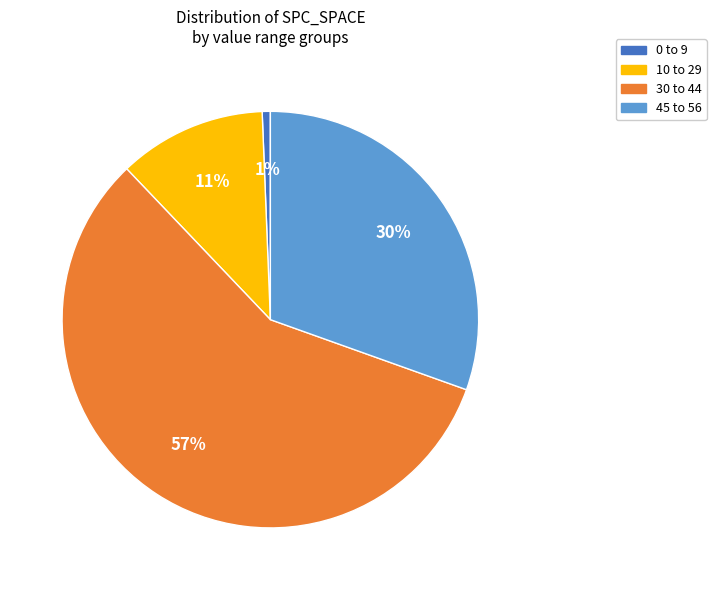

Which slice is the largest?

30 to 44